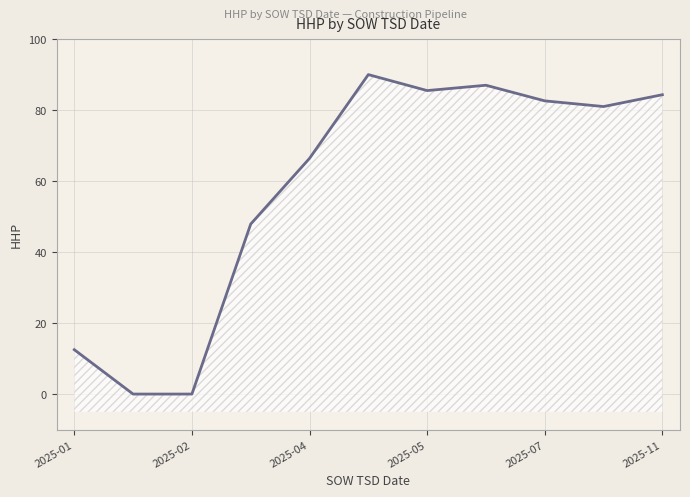

What is the label of the 10th point from the left?

9